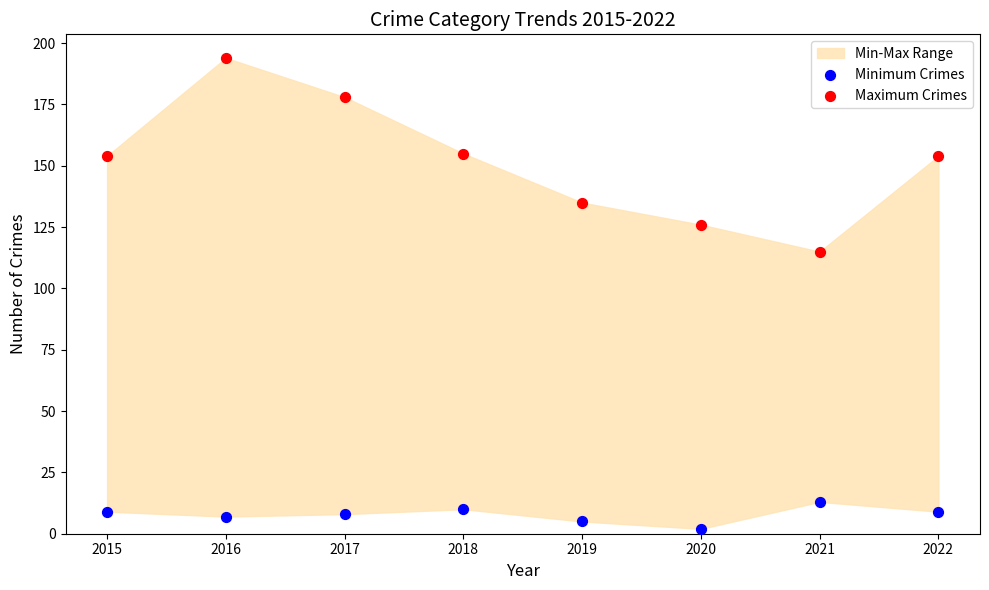

Across all series, what Y value is closest to 98?

115